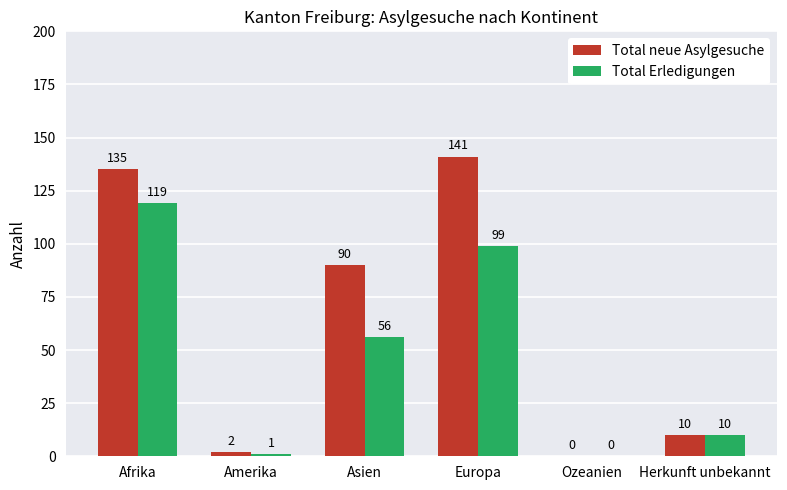

What is the maximum value for Total Erledigungen?

119